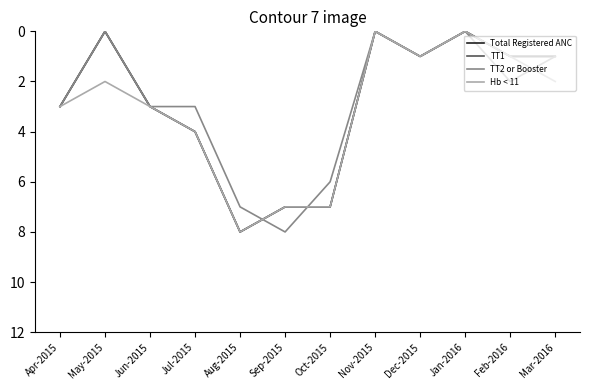

True or false: TT2 or Booster and Hb < 11 cross at least once.

True